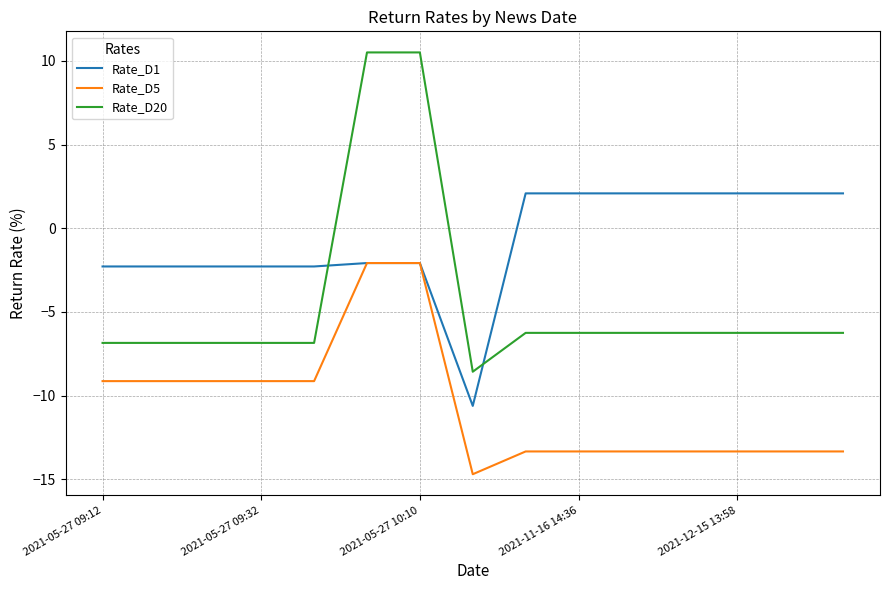

Reading left to right, transcribe all the data shown in this chart.

Rate_D1: -2.3	-2.3	-2.3	-2.3	-2.3	-2.1	-2.1	-10.6	2.1	2.1	2.1	2.1	2.1	2.1	2.1
Rate_D5: -9.1	-9.1	-9.1	-9.1	-9.1	-2.1	-2.1	-14.7	-13.3	-13.3	-13.3	-13.3	-13.3	-13.3	-13.3
Rate_D20: -6.8	-6.8	-6.8	-6.8	-6.8	10.5	10.5	-8.6	-6.2	-6.2	-6.2	-6.2	-6.2	-6.2	-6.2